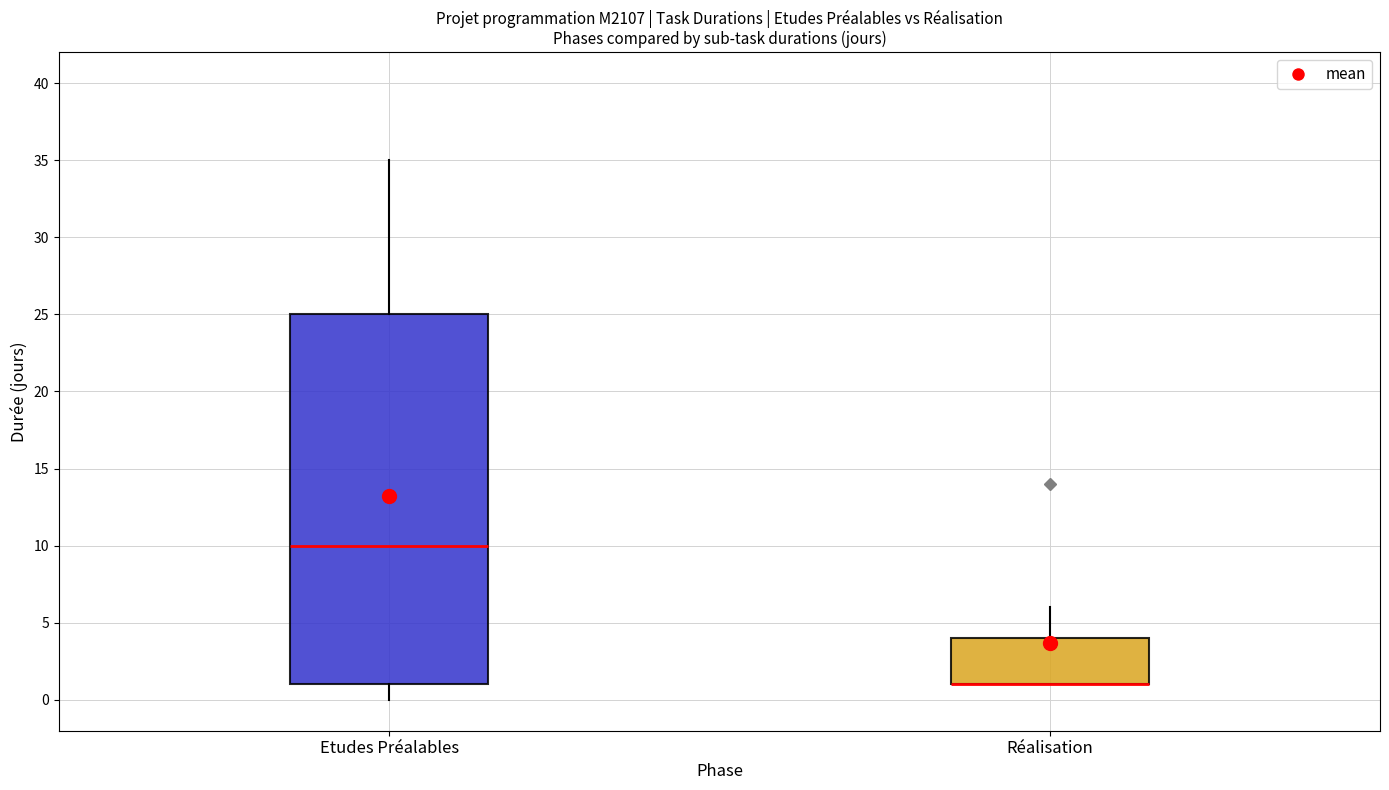

Reading left to right, transcribe this box plot: for each box, give where its median line is, the range the box spans, and where its two whiskers end, as read against the y-axis. The values are not printed on the chart, so give them approximately, as read against the axis.

Etudes Préalables: median 10, box 1 to 25, whiskers 0 to 35
Réalisation: median 1 (drawn on the box's lower edge), box 1 to 4, whiskers 1 to 6